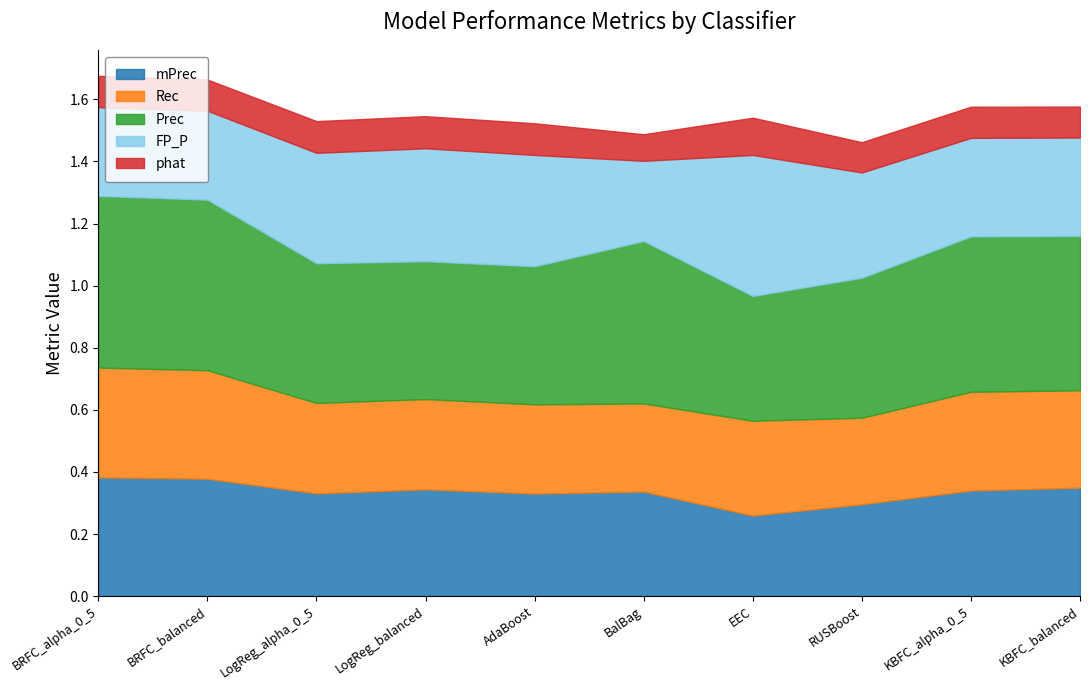

True or false: FP_P and Rec cross at least once.

True